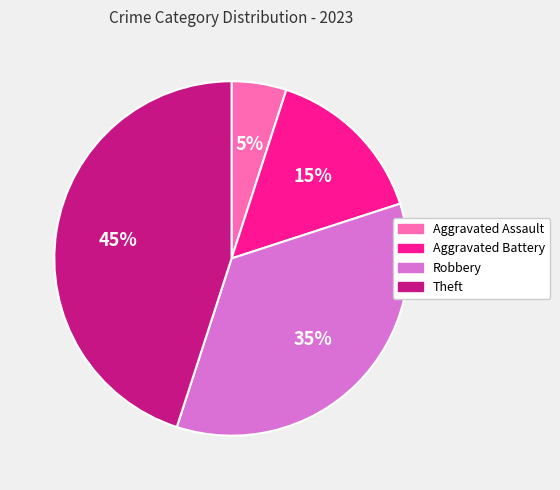

How many slices are in this pie chart?

4